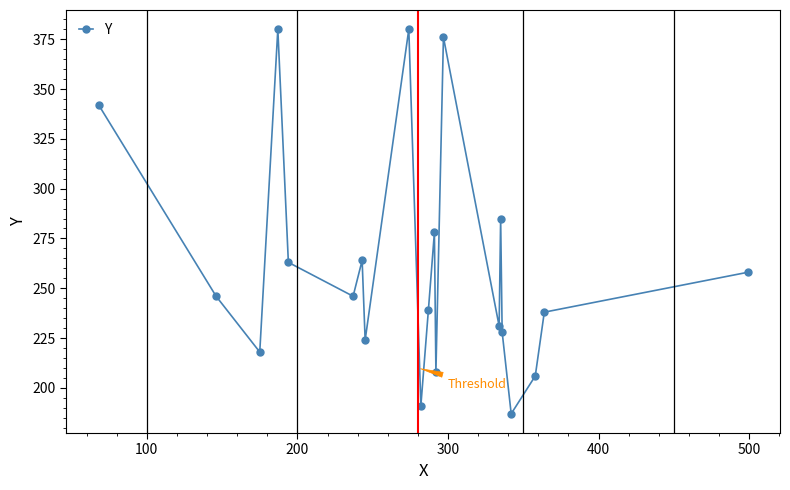

What is the minimum value shown in the chart?

187